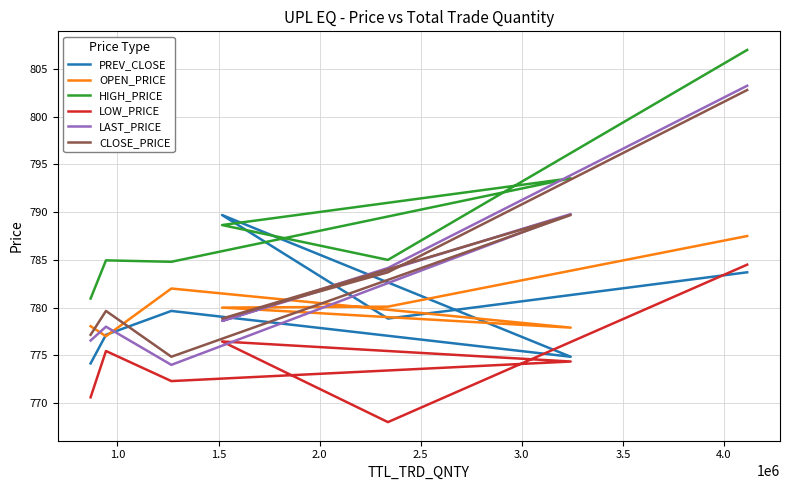

Is the value of PREV_CLOSE at 0.5 greater than the value of LOW_PRICE at 1.0?

No